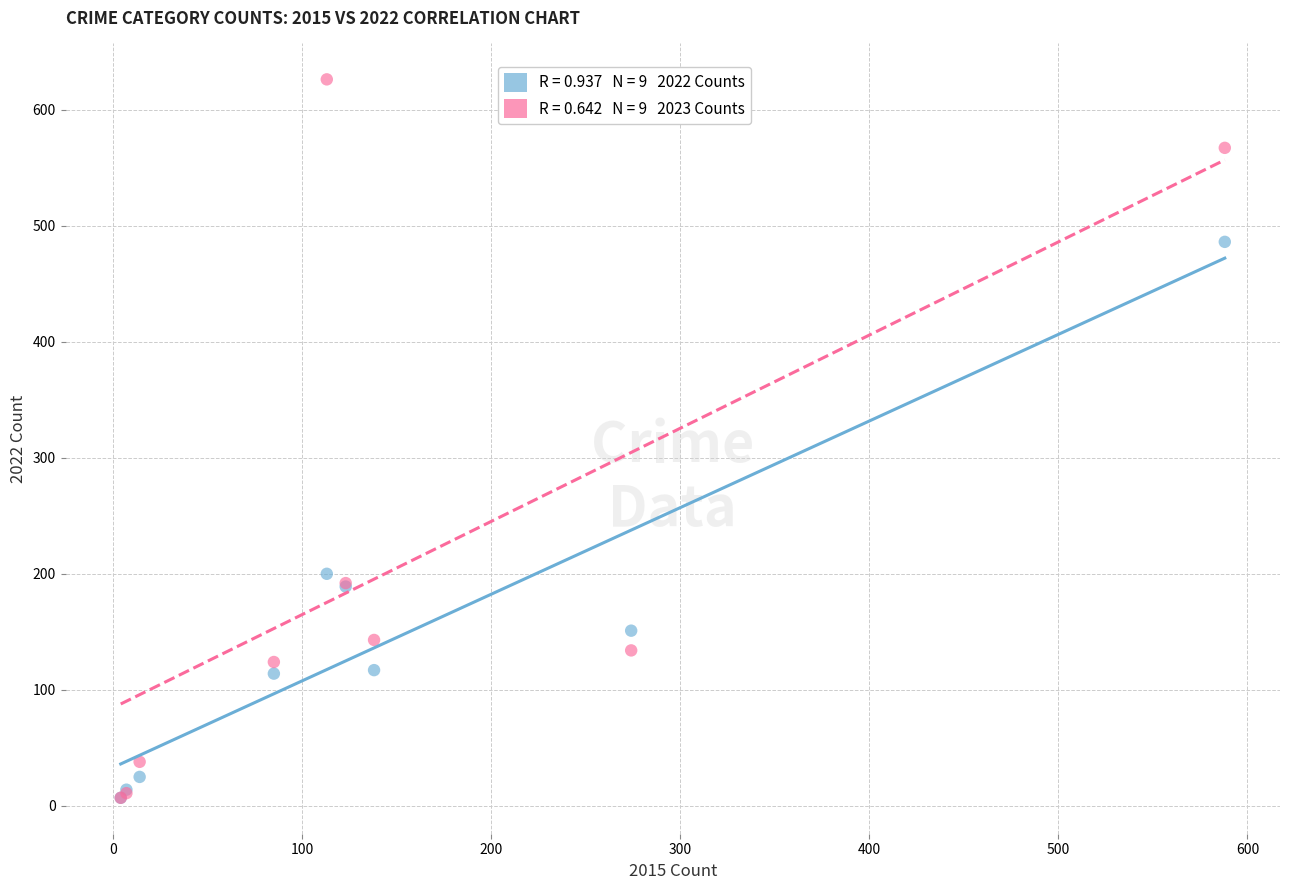

Across all series, what Y value is closest to 316?

200